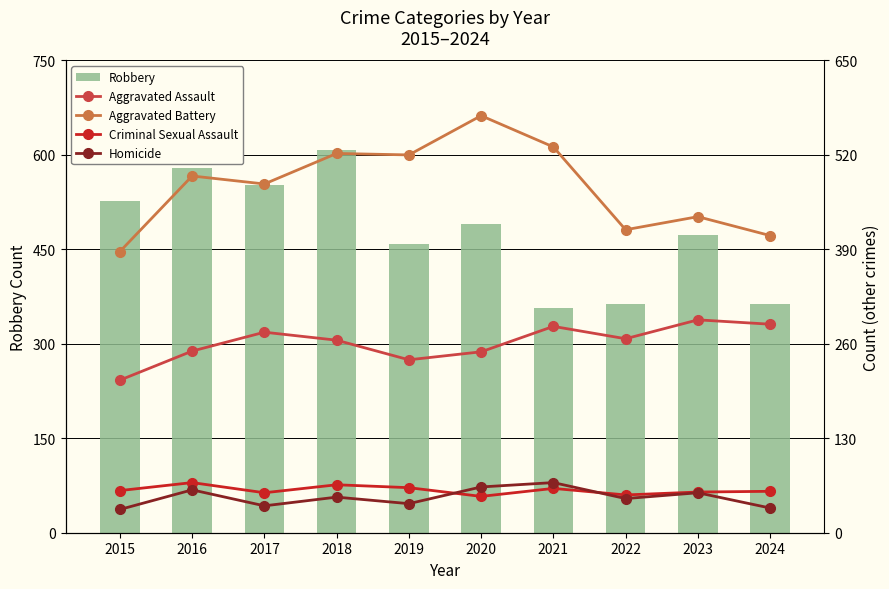

What are all the series names shown in the legend?

Robbery, Aggravated Assault, Aggravated Battery, Criminal Sexual Assault, Homicide